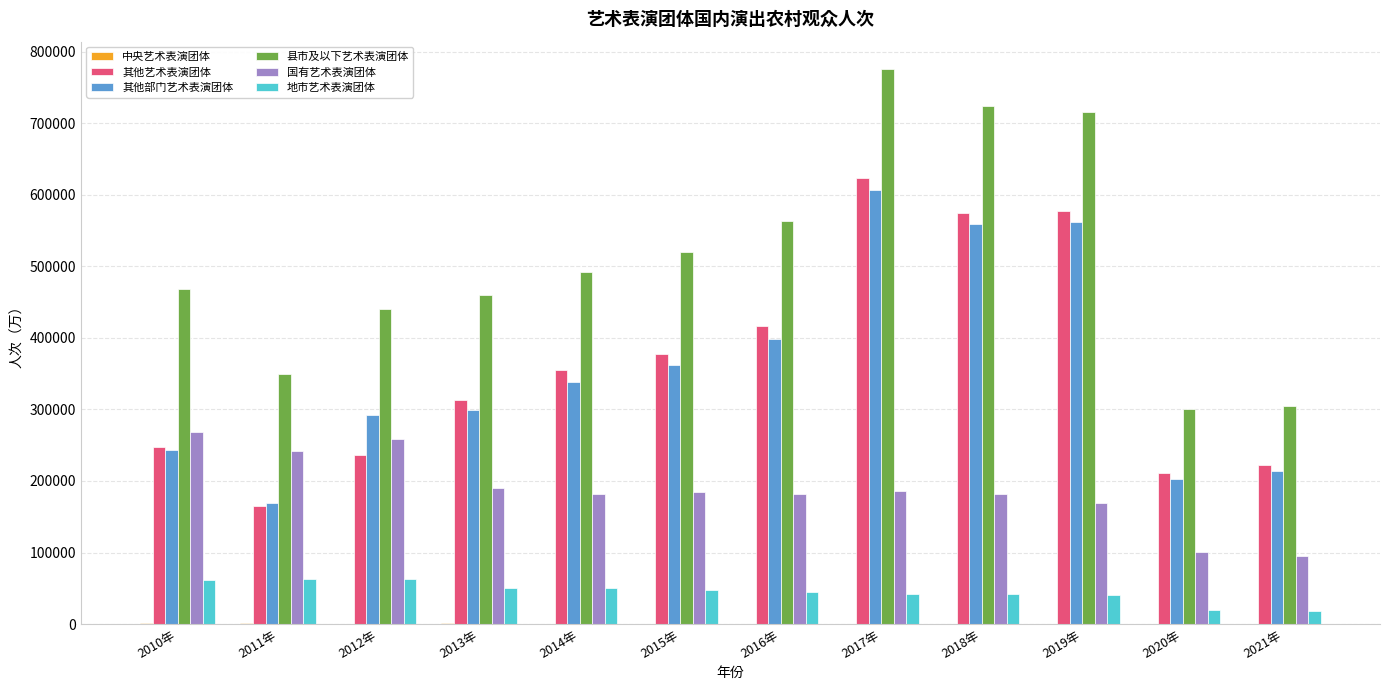

Which series has the widest spread of values?

县市及以下艺术表演团体